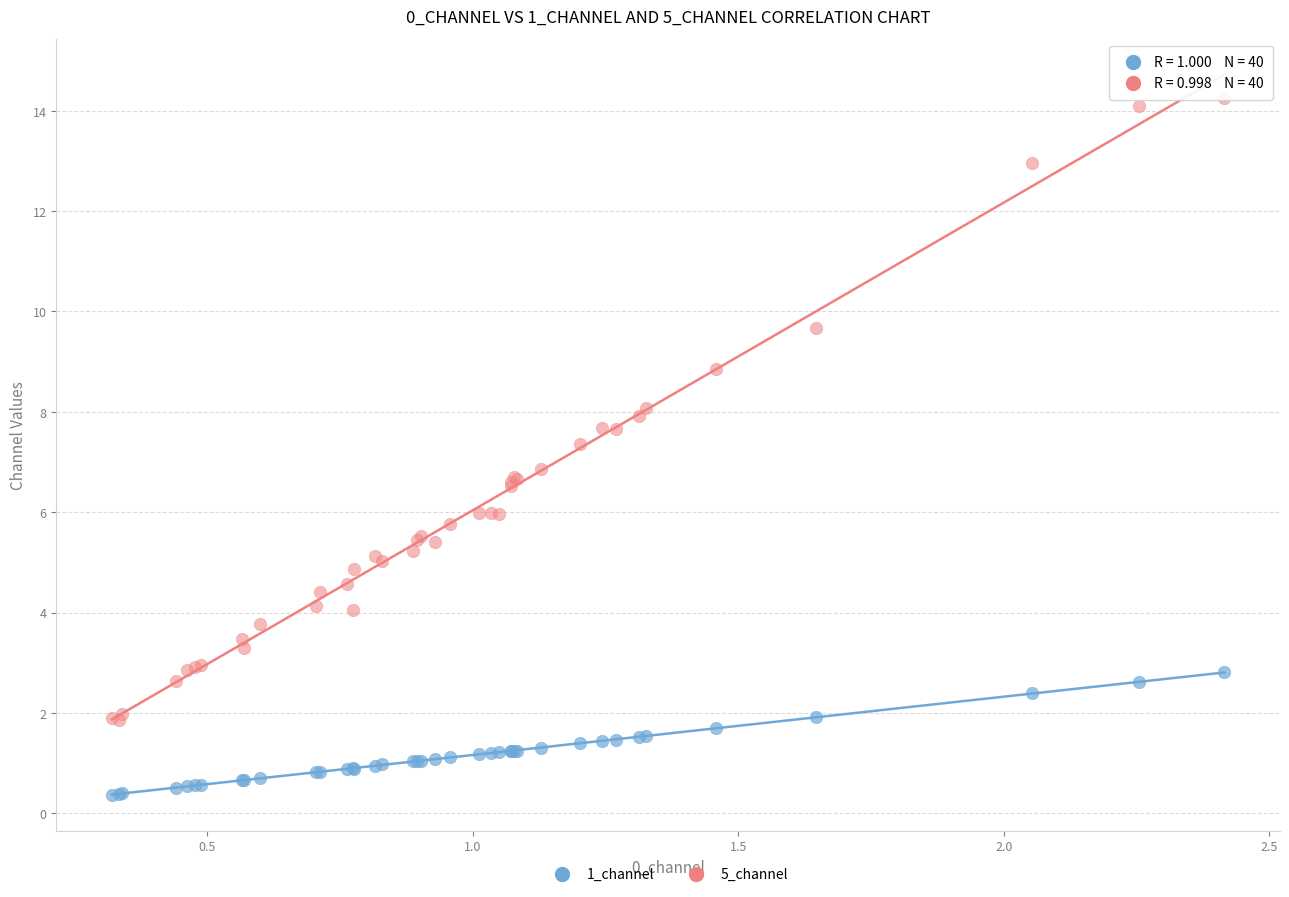

Which series contains the lowest Y value?

1_channel